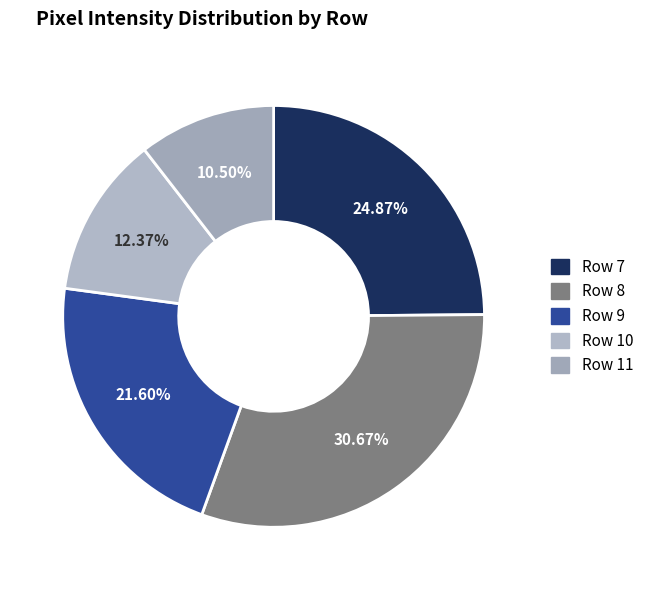

Count the number of slices in the pie.

5